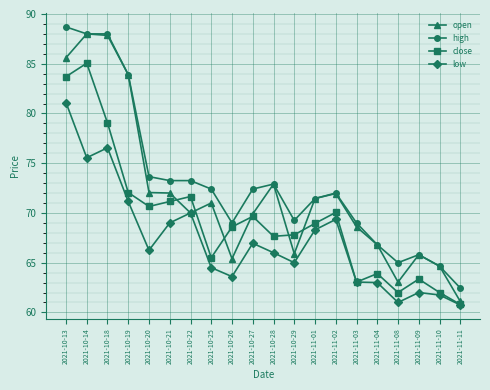

The high series shows 41.5 at 2021-10-29. True or false?

False